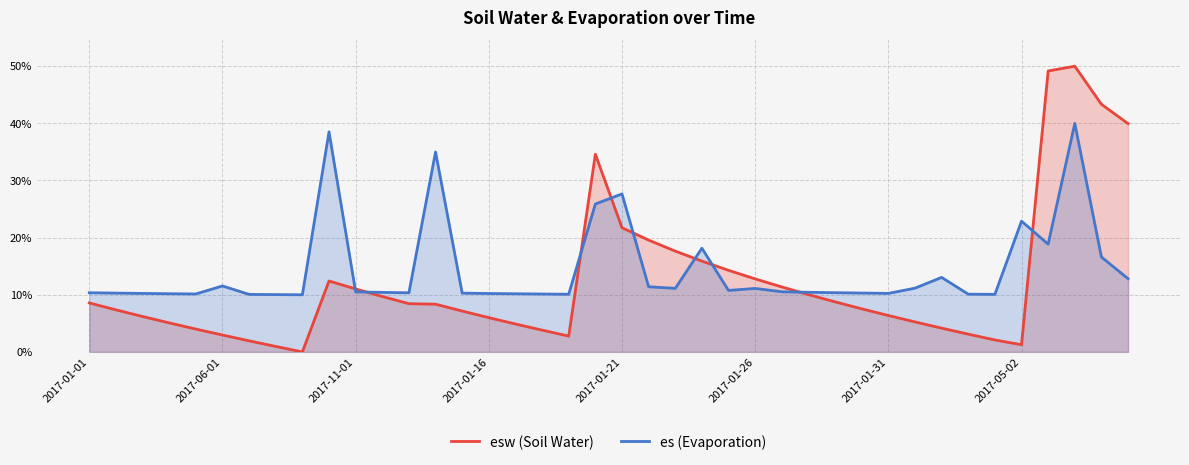

At how many categories does at least one series exceed 22?

9